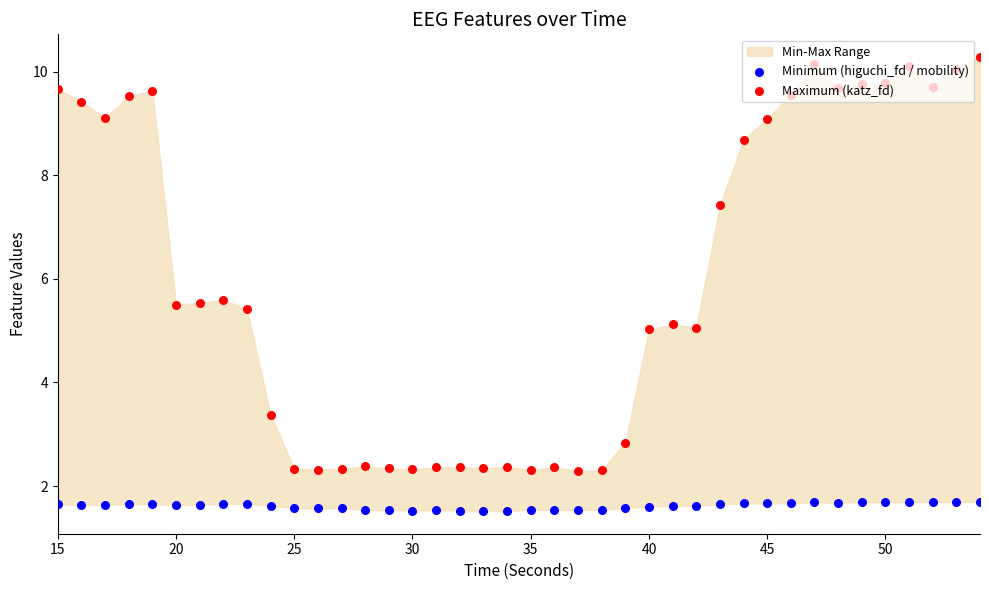

Which series contains the lowest Y value?

Minimum (higuchi_fd / mobility)